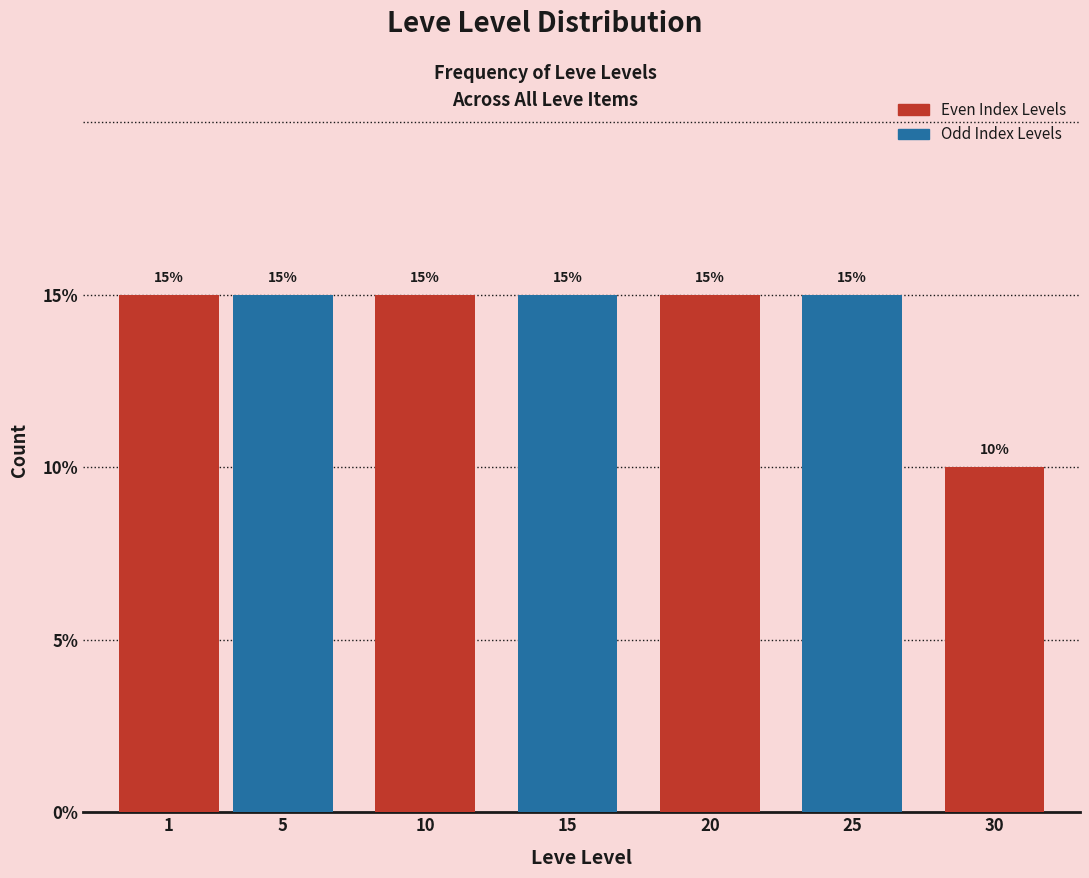

Reading left to right, extract all data points from this chart.

1=15	5=15	10=15	15=15	20=15	25=15	30=10